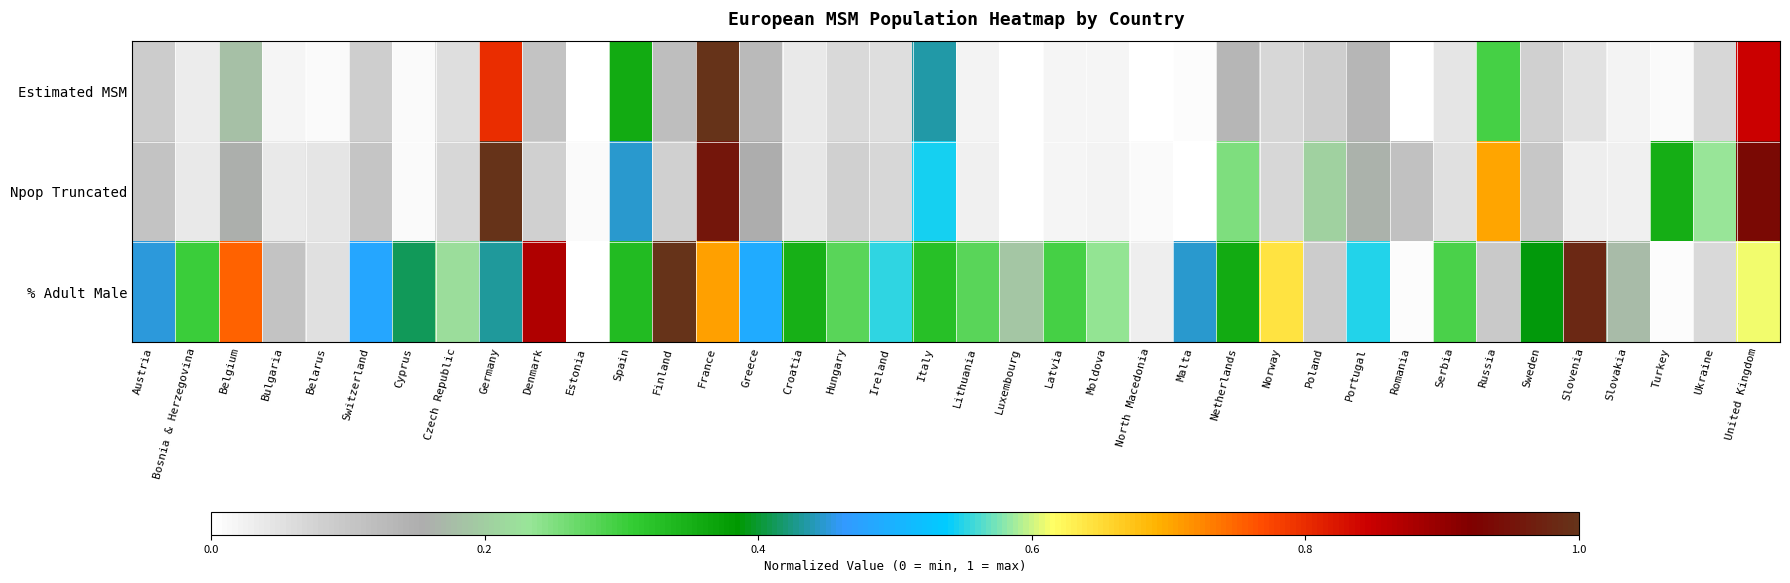

At which category is the sum across all series the highest?

France